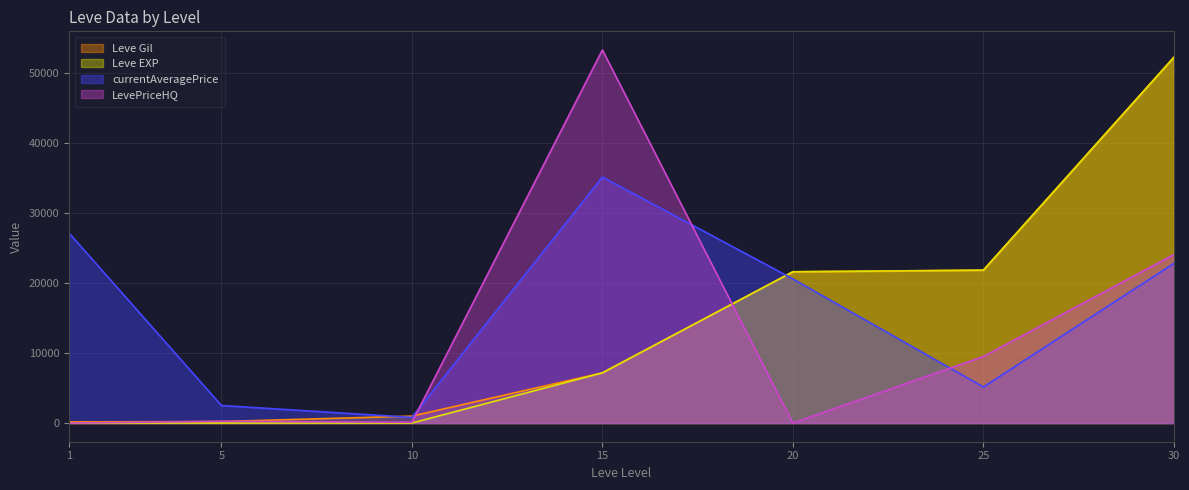

At how many categories does at least one series exceed 38249?

2